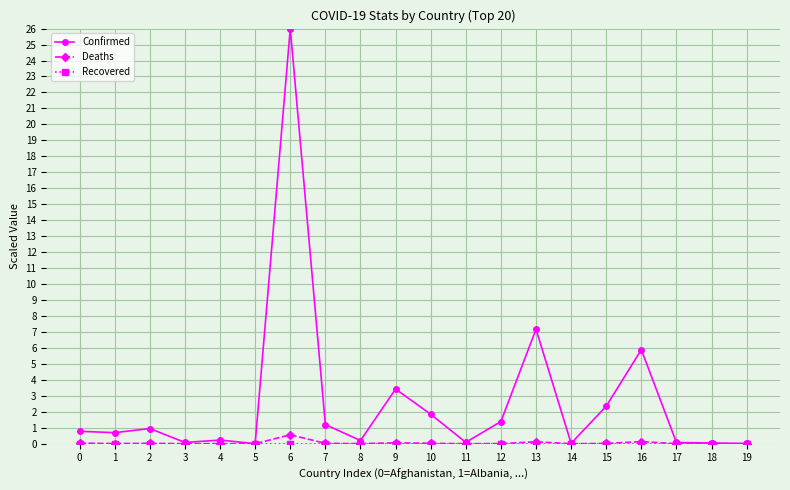

What is the sum of the Confirmed values at 12 and 17?

1.5